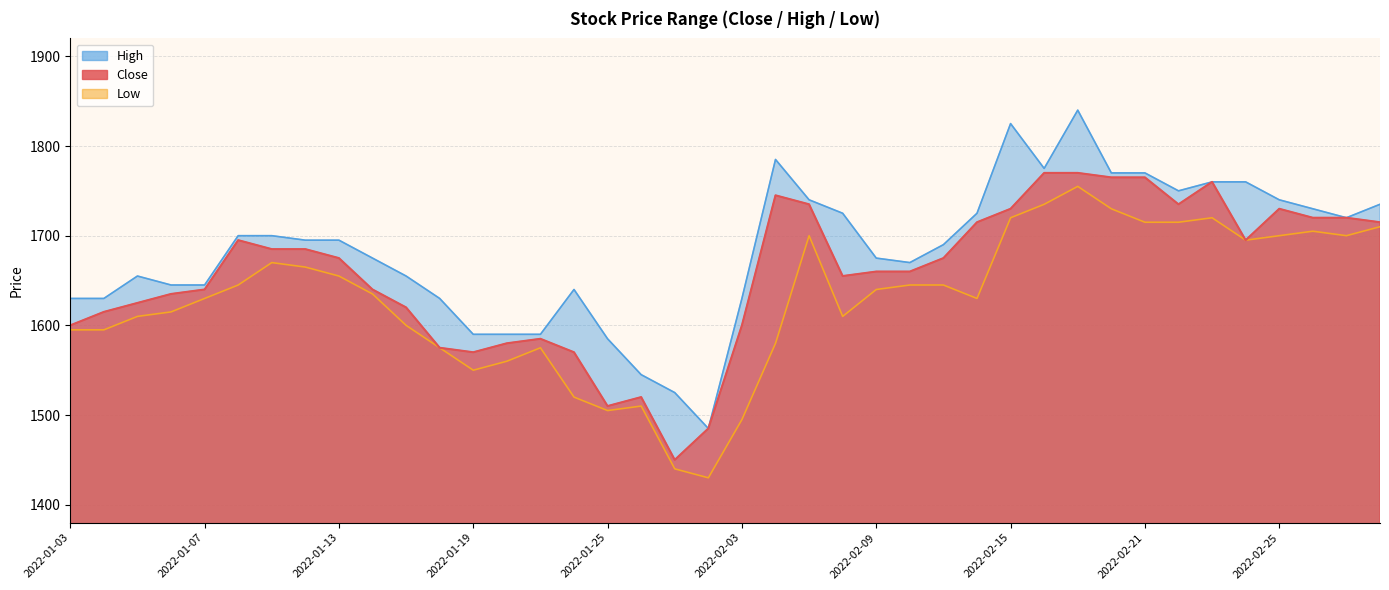

Which label corresponds to the largest value in the chart?

2022-02-17